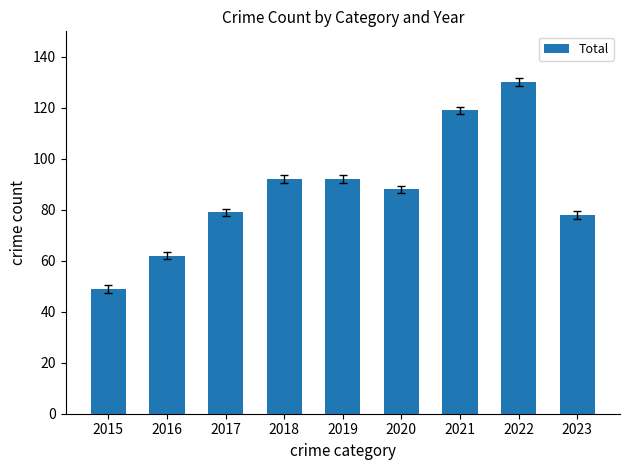

What is the change in value from 2016 to 2022?

+68